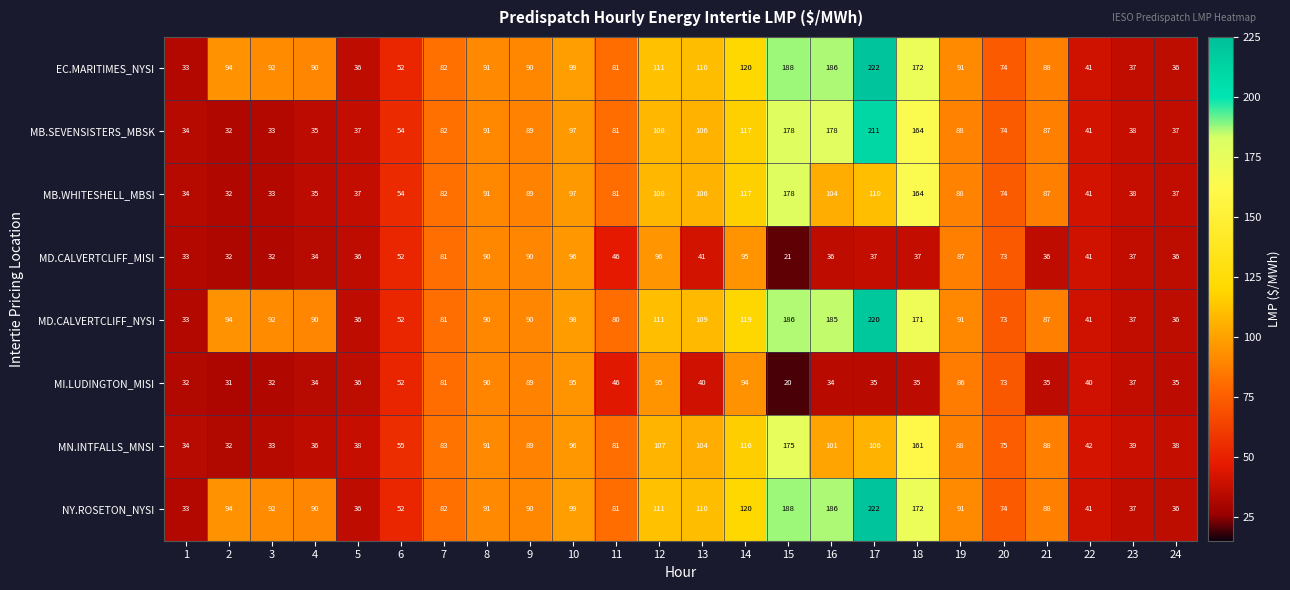

Count the number of data series in this chart.

8